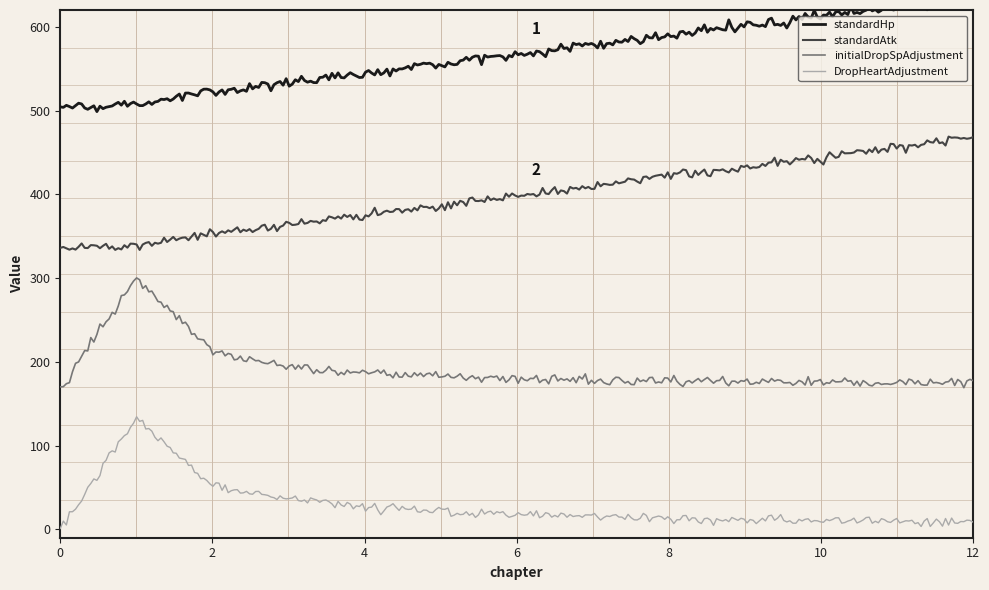

What are all the series names shown in the legend?

standardHp, standardAtk, initialDropSpAdjustment, DropHeartAdjustment